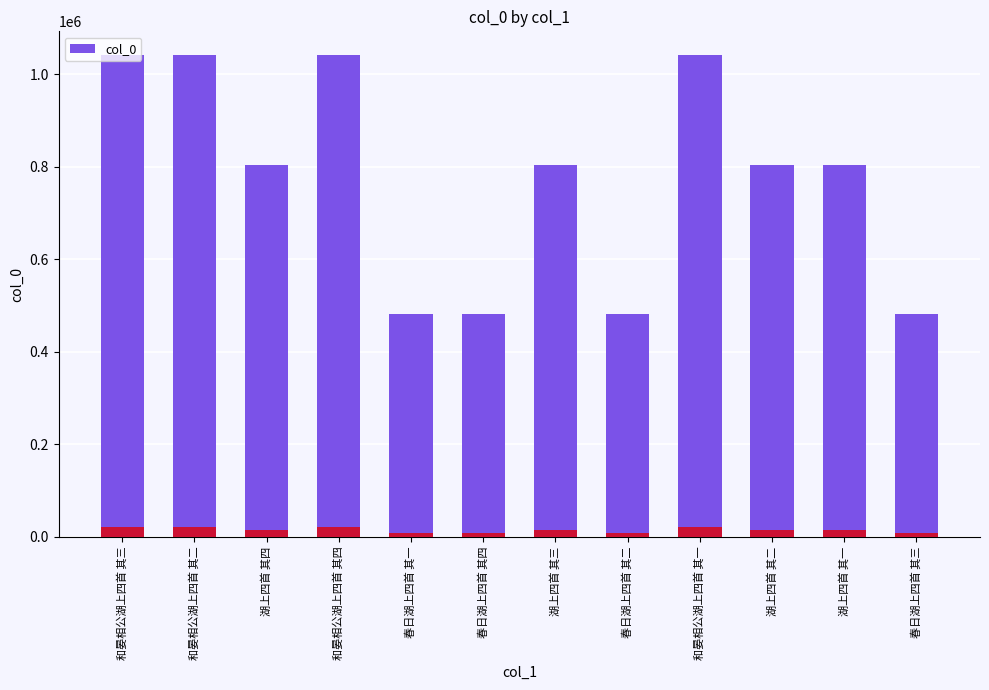

The value at 春日湖上四首 其三 is 481549. True or false?

True